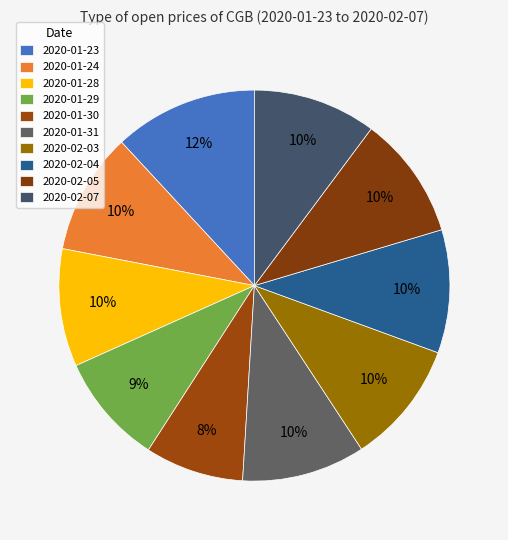

What percentage do 2020-02-04 and 2020-01-23 together represent?

22.1%